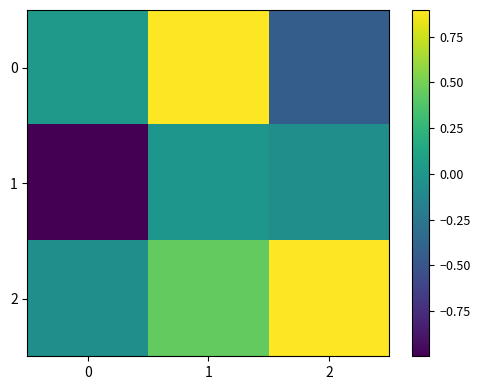

Between 0 and 2, which series saw the biggest shift?

2